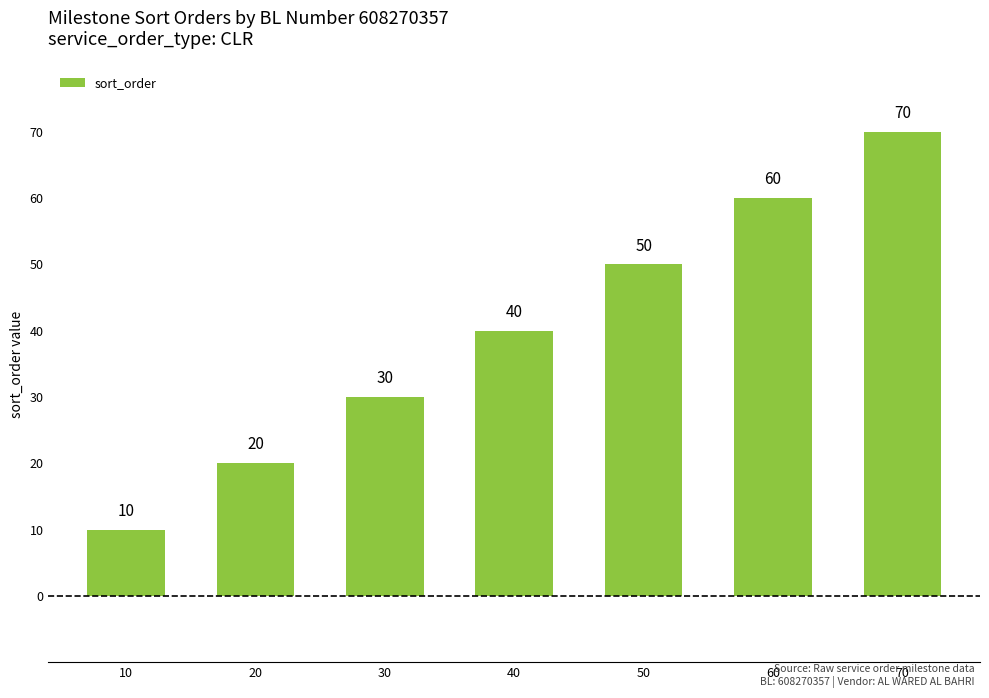

Count the values in the range 20 to 60.

5